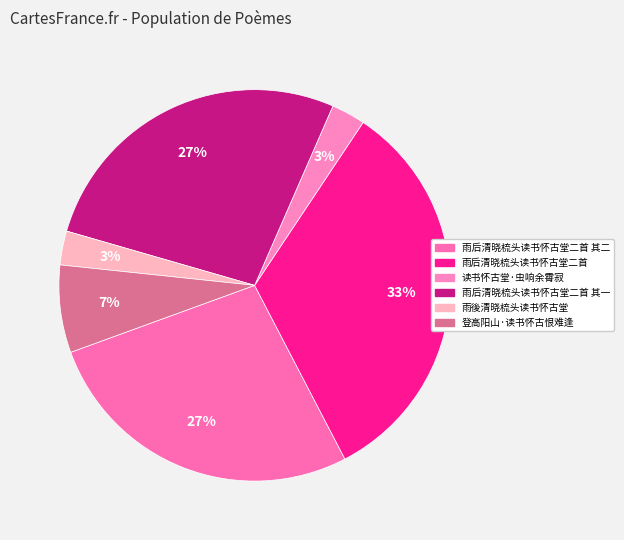

To the nearest percent, what percentage of the pie is 登高阳山·读书怀古恨难逢?

7%